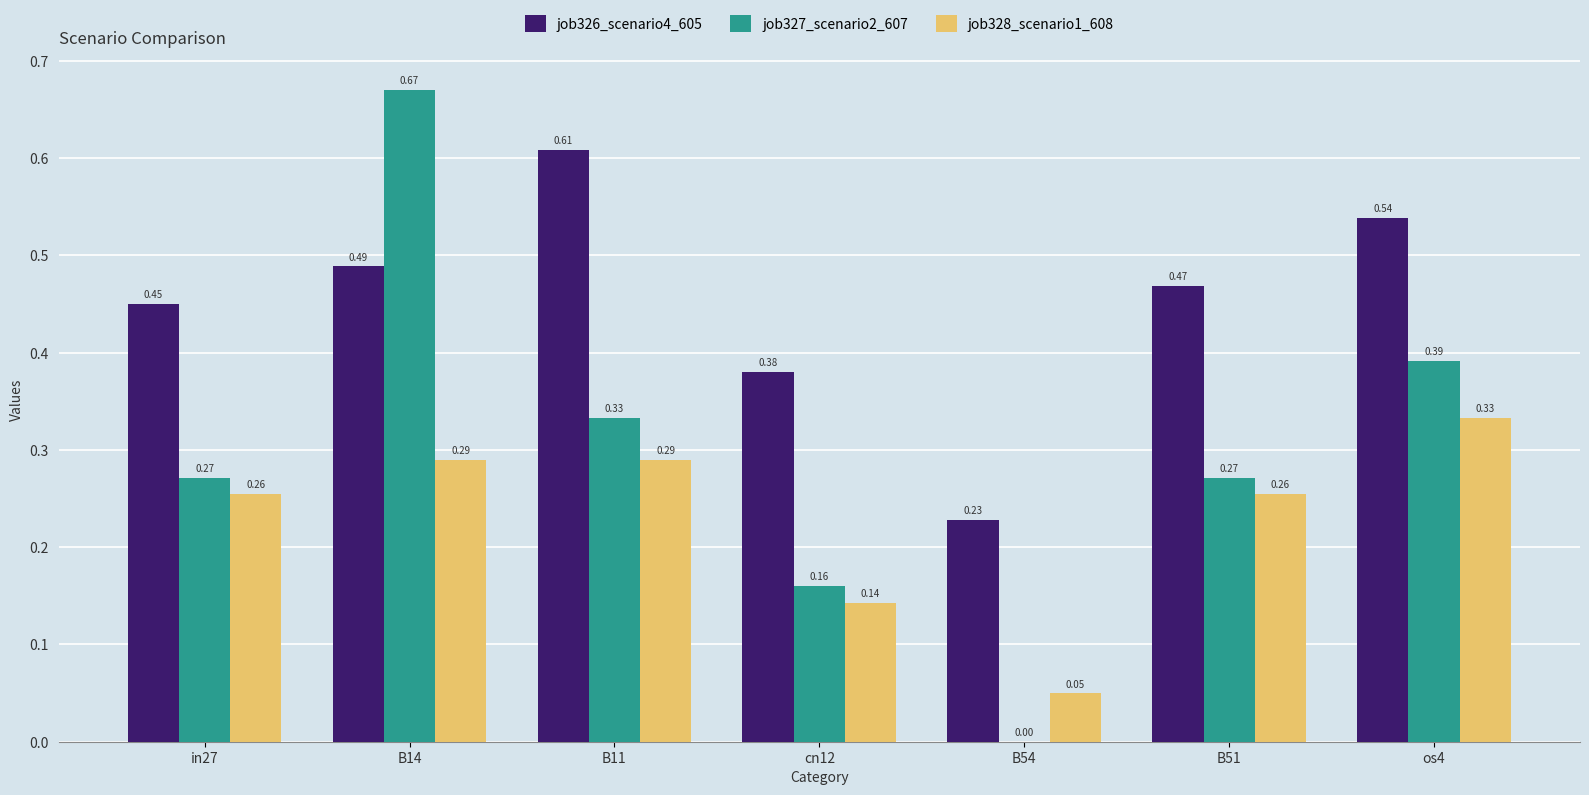

Between B14 and B11, which series saw the biggest shift?

job327_scenario2_607